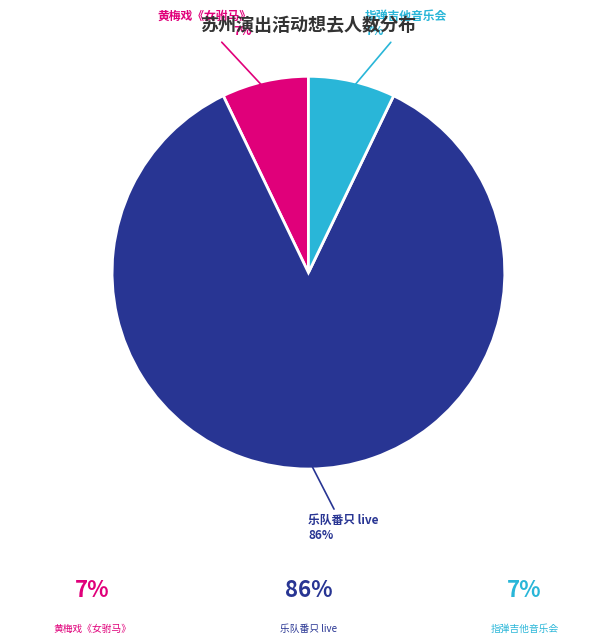

How many segments does this pie chart have?

3